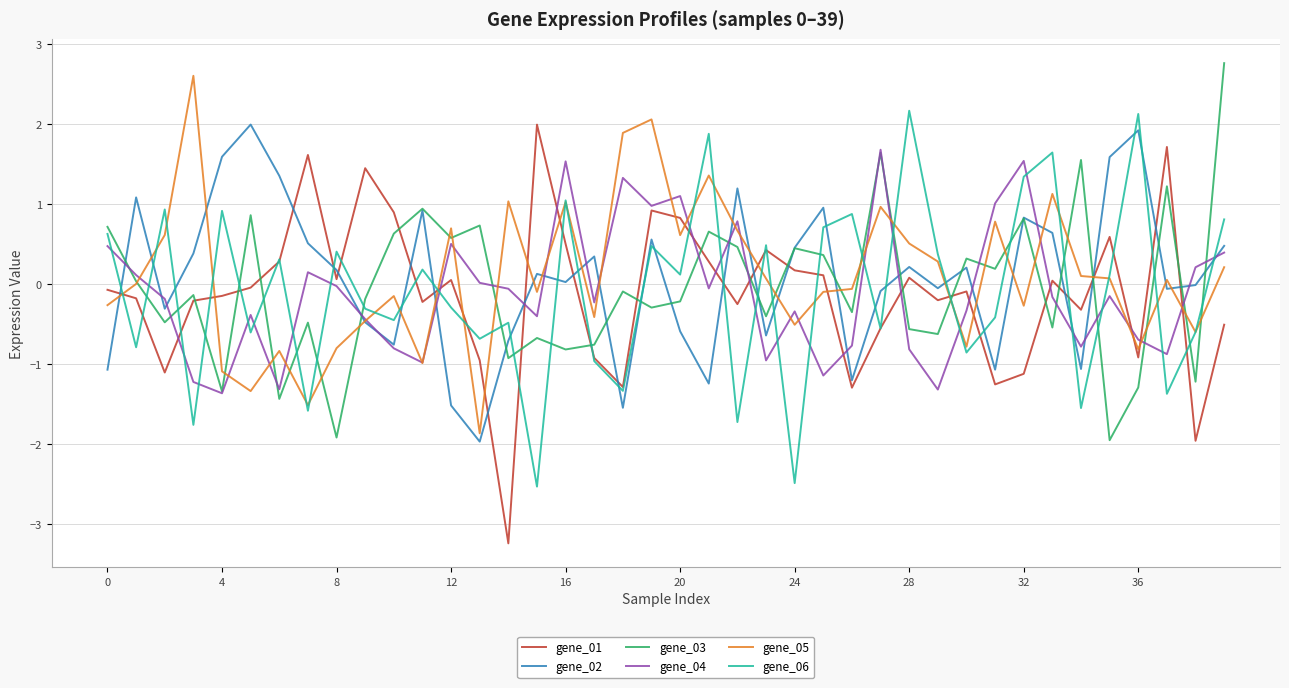

What is the maximum value for gene_03?

2.8